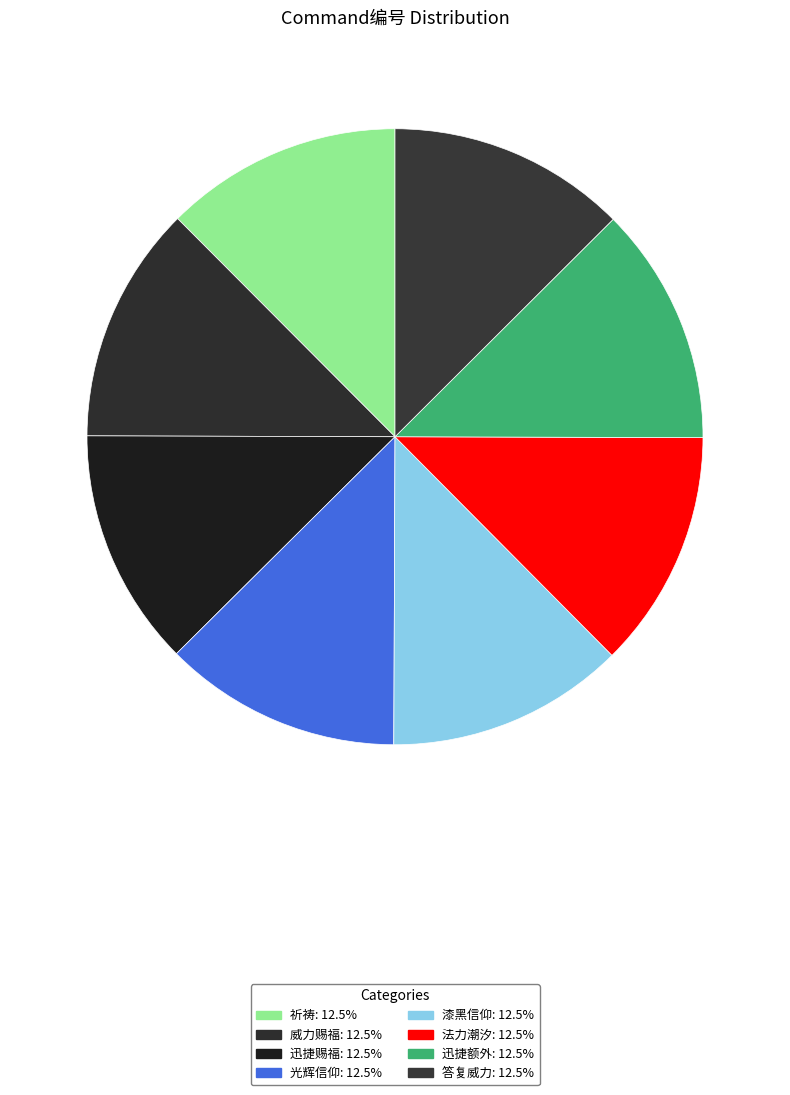

To the nearest percent, what portion does 迅捷赐福 represent?

12%